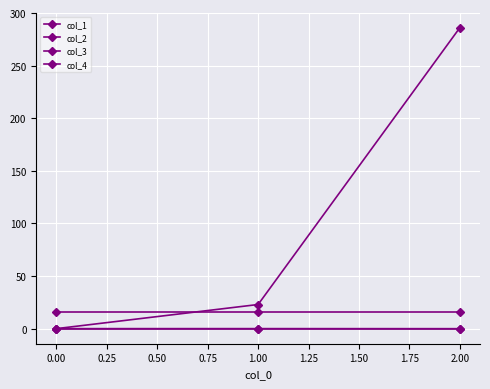

What is the greatest value displayed?

286.0